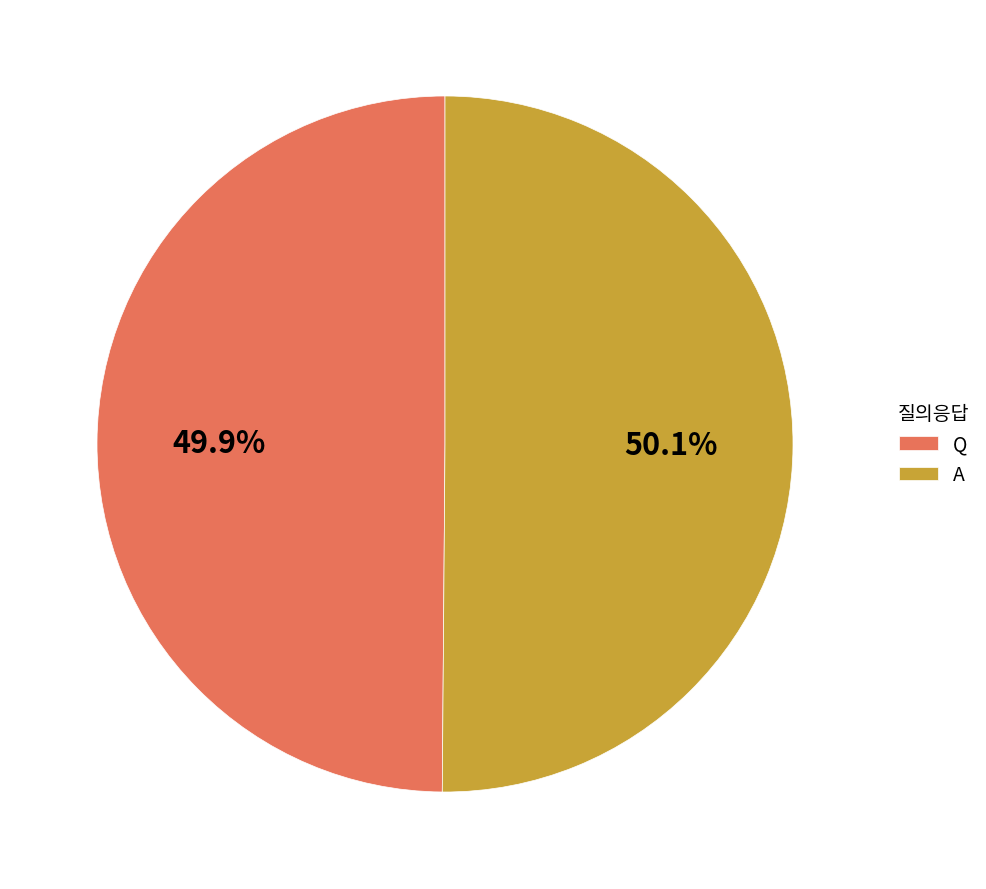

True or false: A accounts for 40% of the total.

False